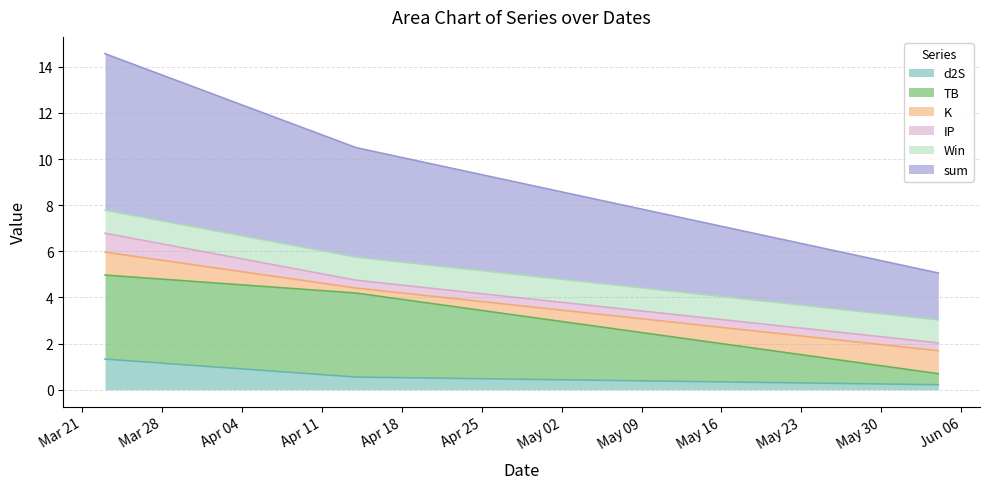

What position from the right is 2023-06-04?

1